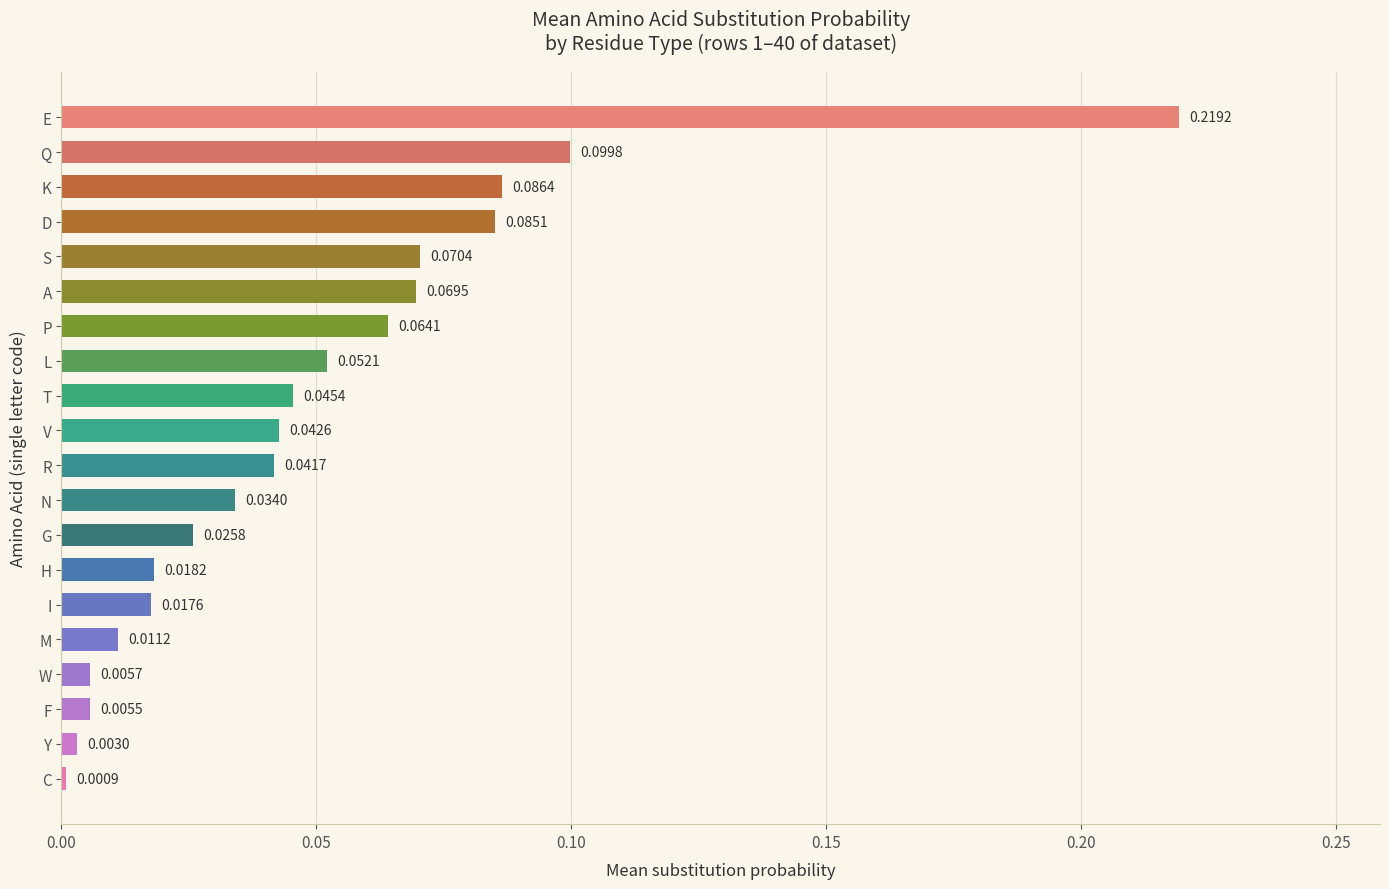

What is the sum of all values?

1.0